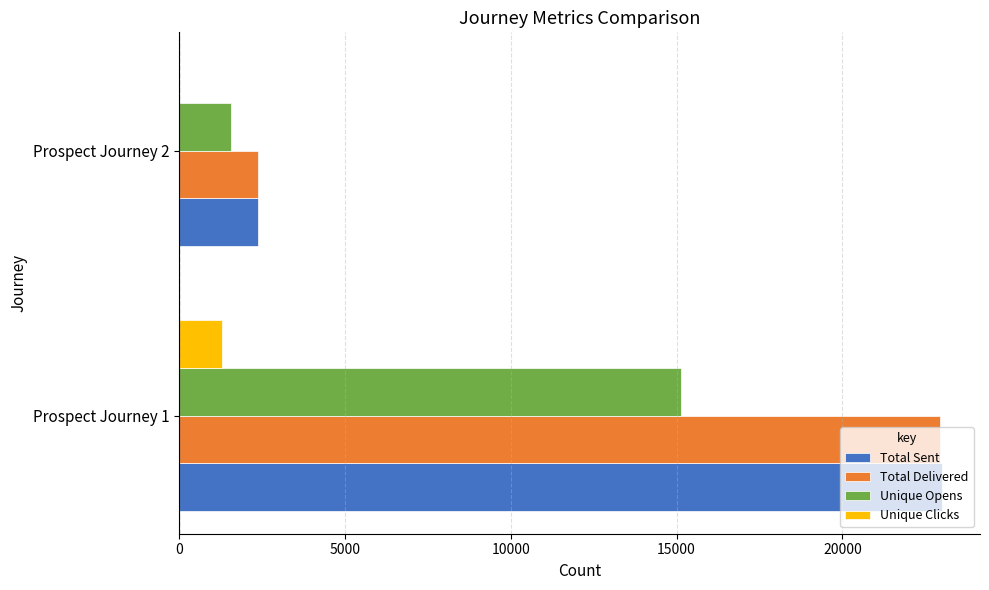

Where is Total Delivered nearest to the value 12656?

Prospect Journey 2